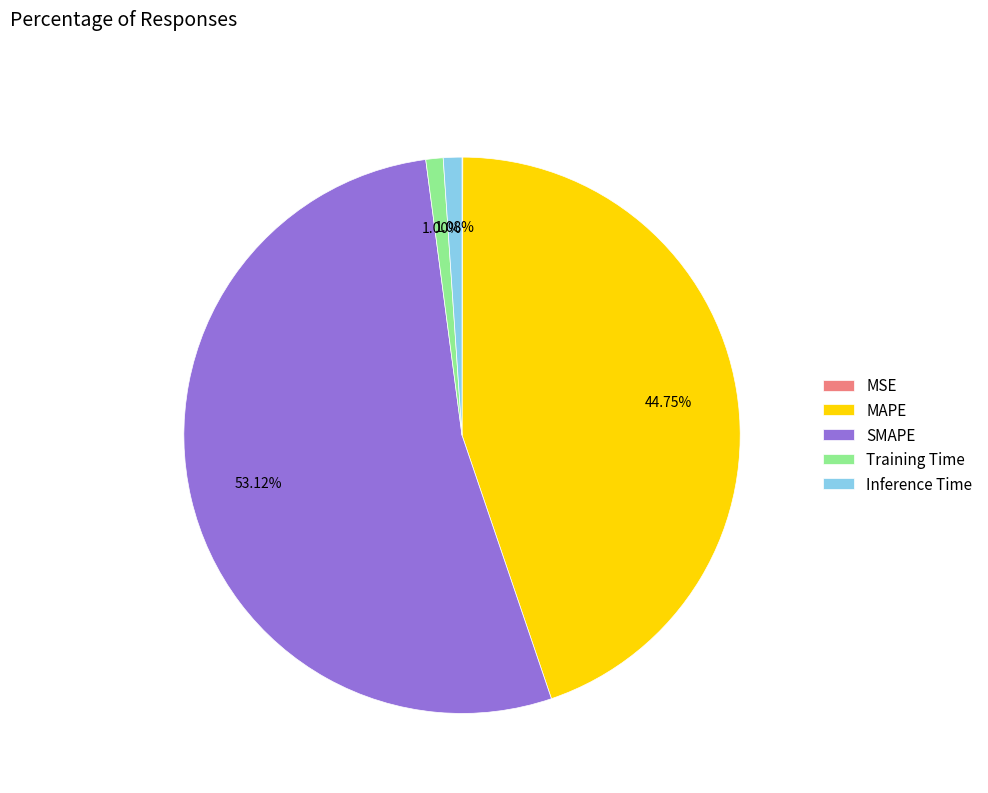

Is there a majority slice in this chart?

Yes